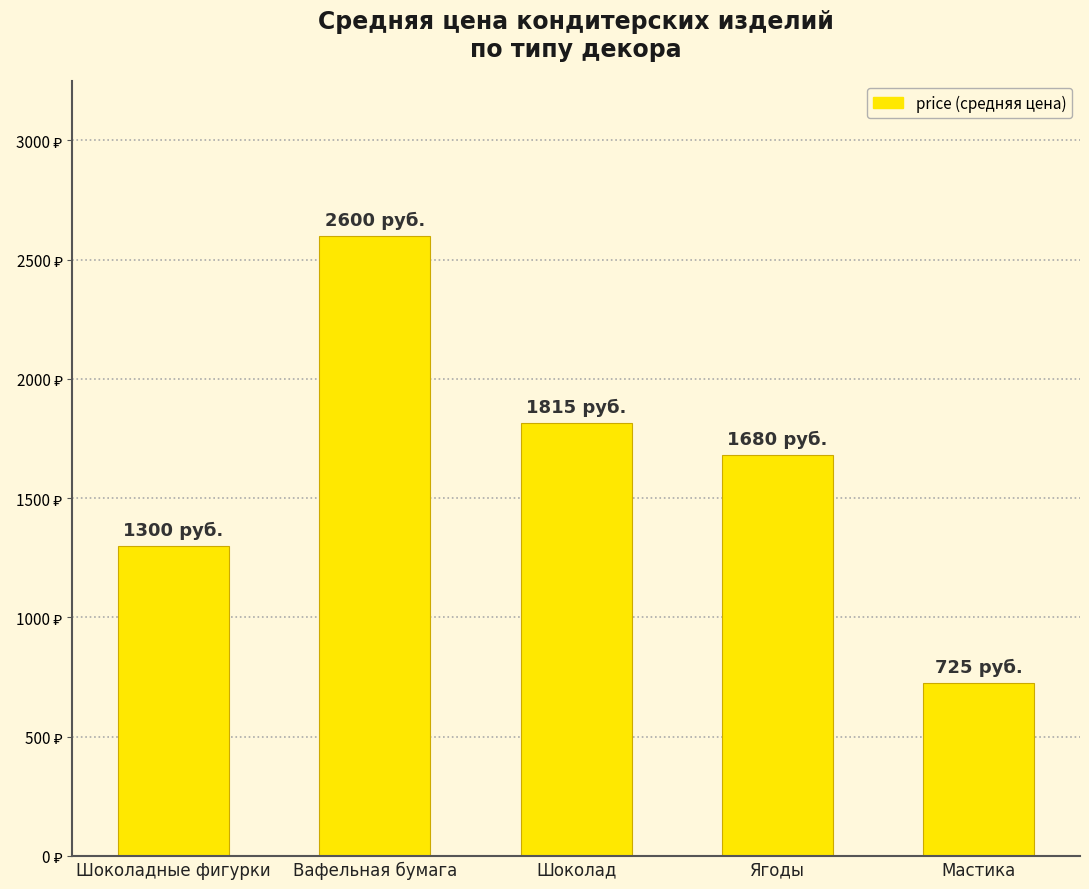

Does the chart contain any negative values?

No